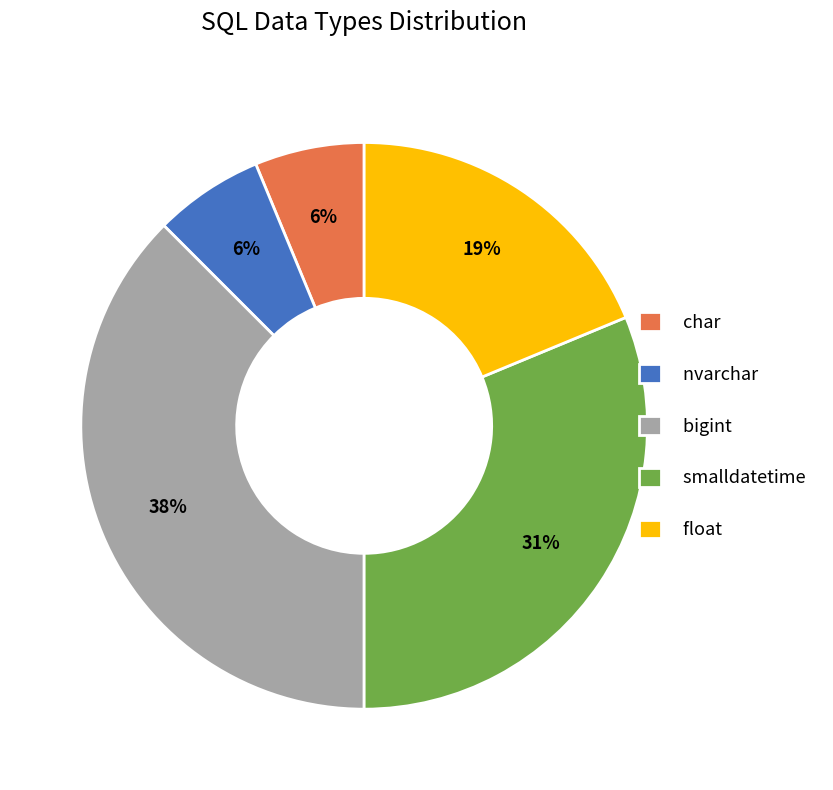

Combined, do nvarchar and float account for over 50%?

No